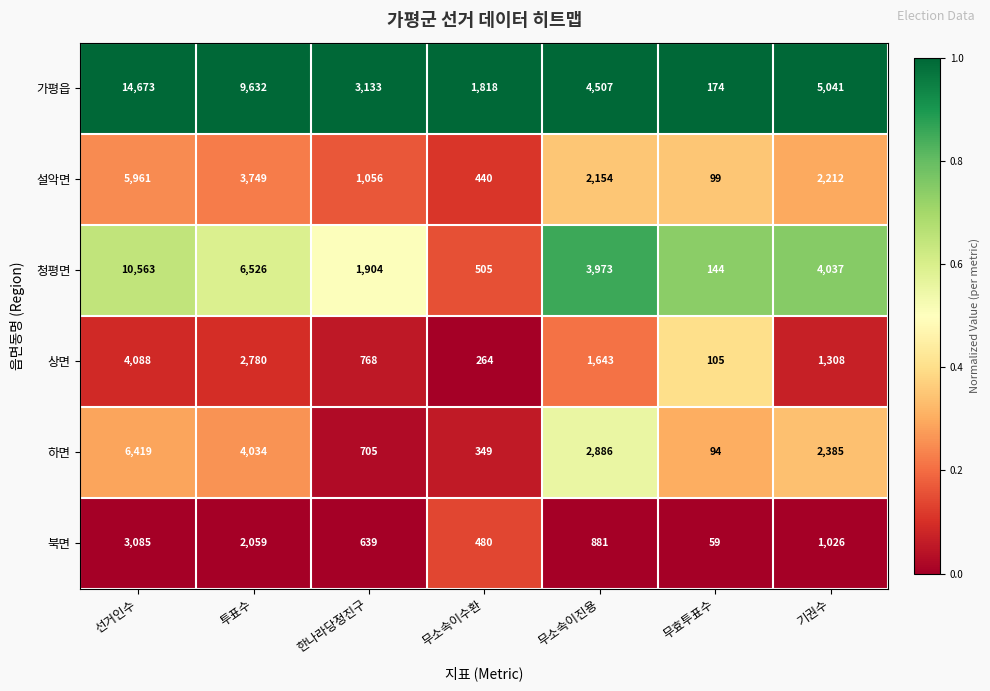

At which category does the chart reach its minimum across all series?

무효투표수